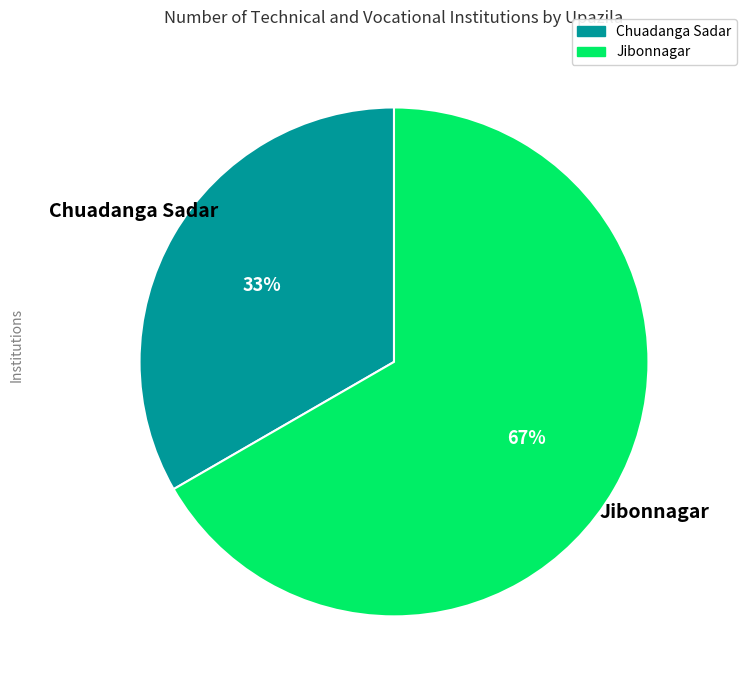

Is it true that Jibonnagar is 60% of the pie?

False